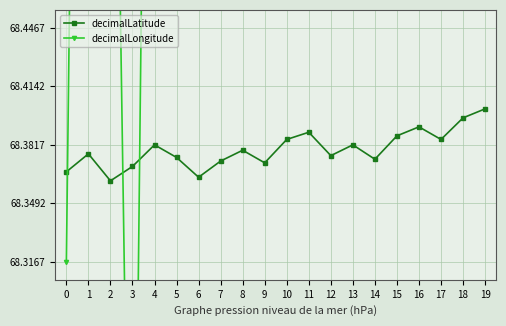

At which category does the chart reach its minimum across all series?

3